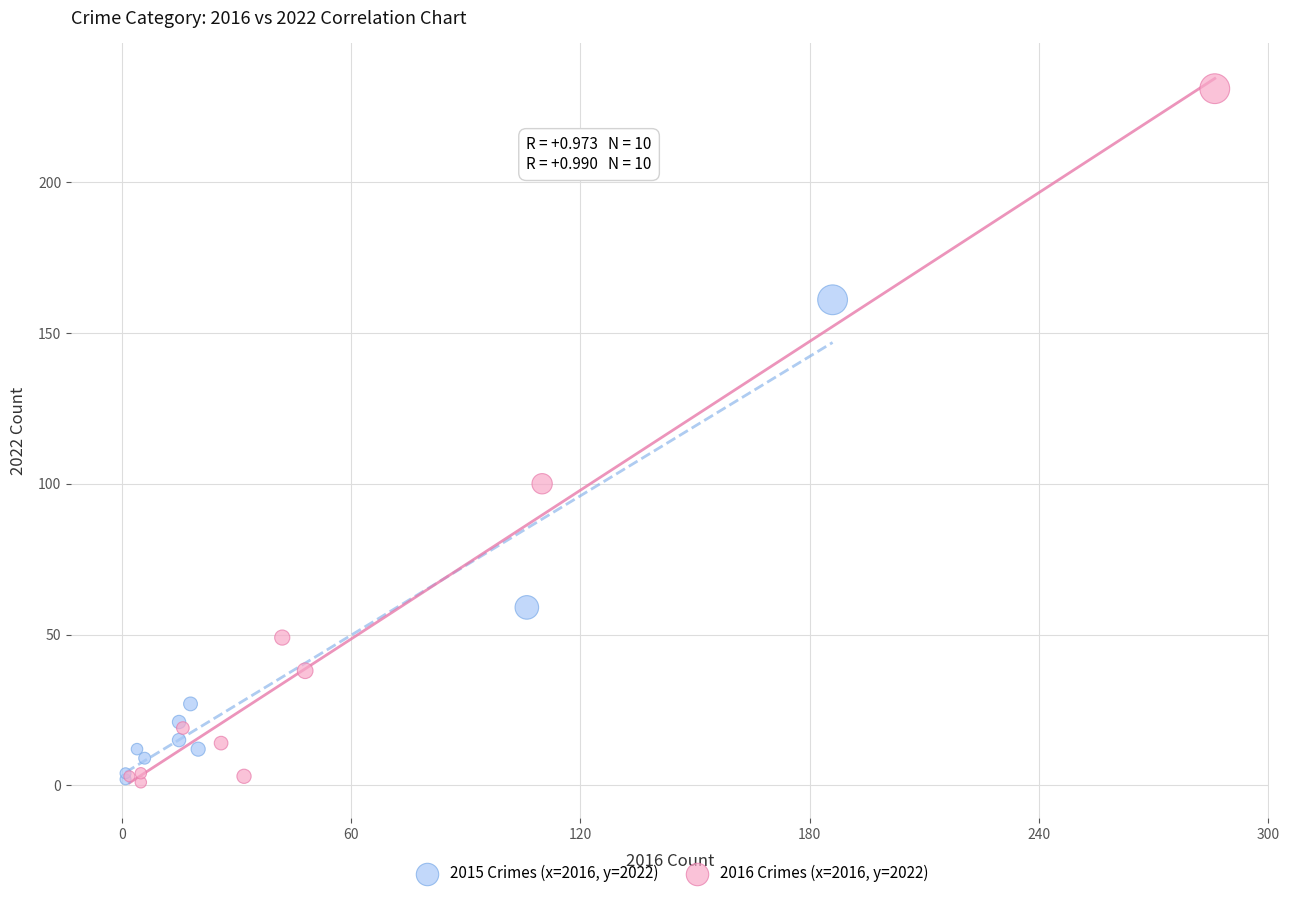

What are all the series names shown in the legend?

2015 Crimes (x=2016, y=2022), 2016 Crimes (x=2016, y=2022)